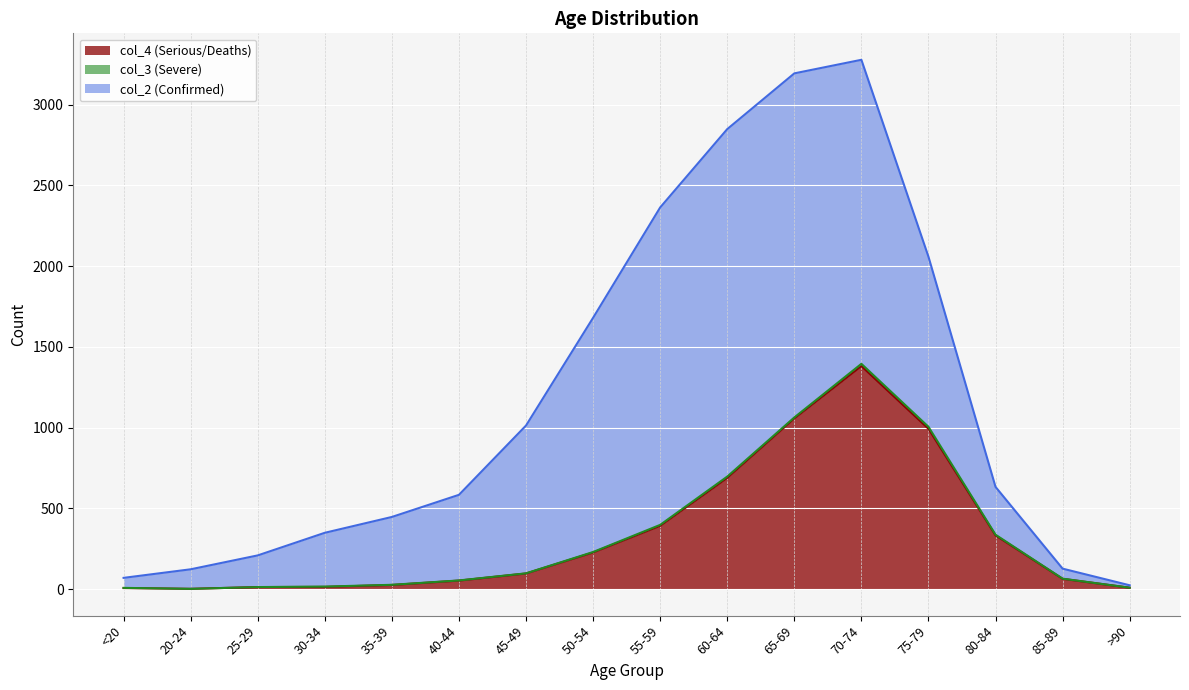

How many values in the col_4 (3) series are below 97?

8